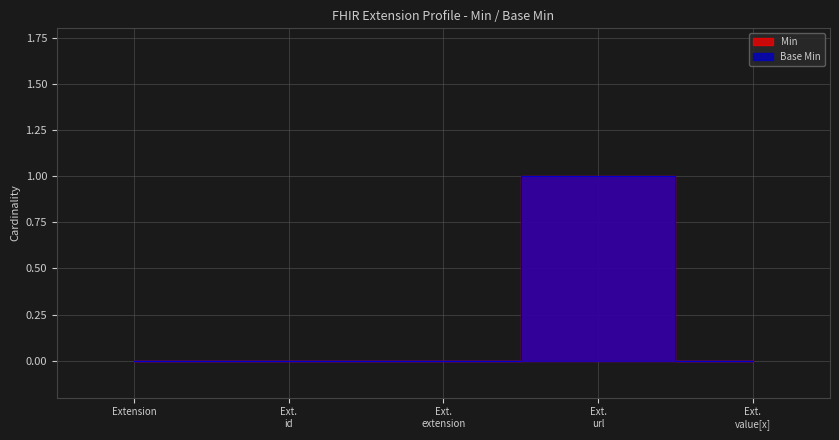

Does the chart display data point markers on the line(s)?

No